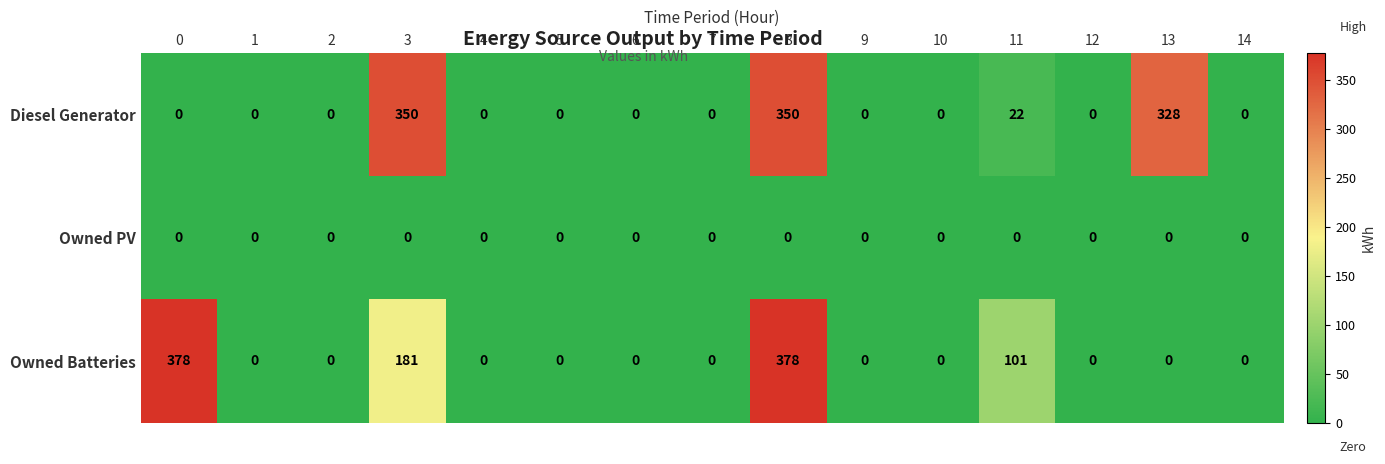

How many distinct data groups are displayed?

3